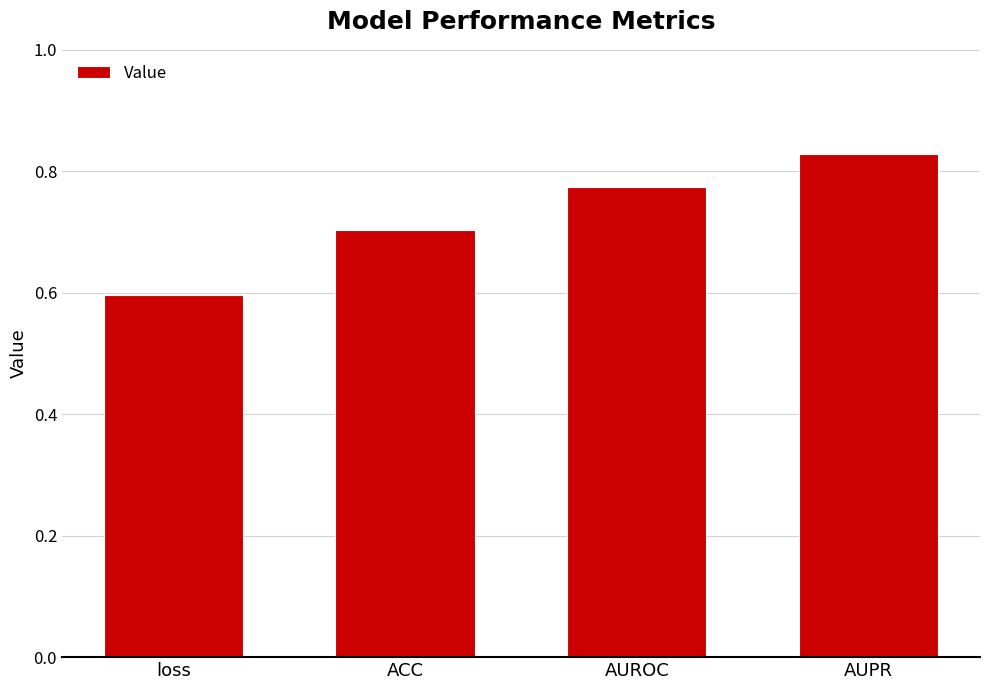

At which category does the chart reach its peak across all series?

AUPR